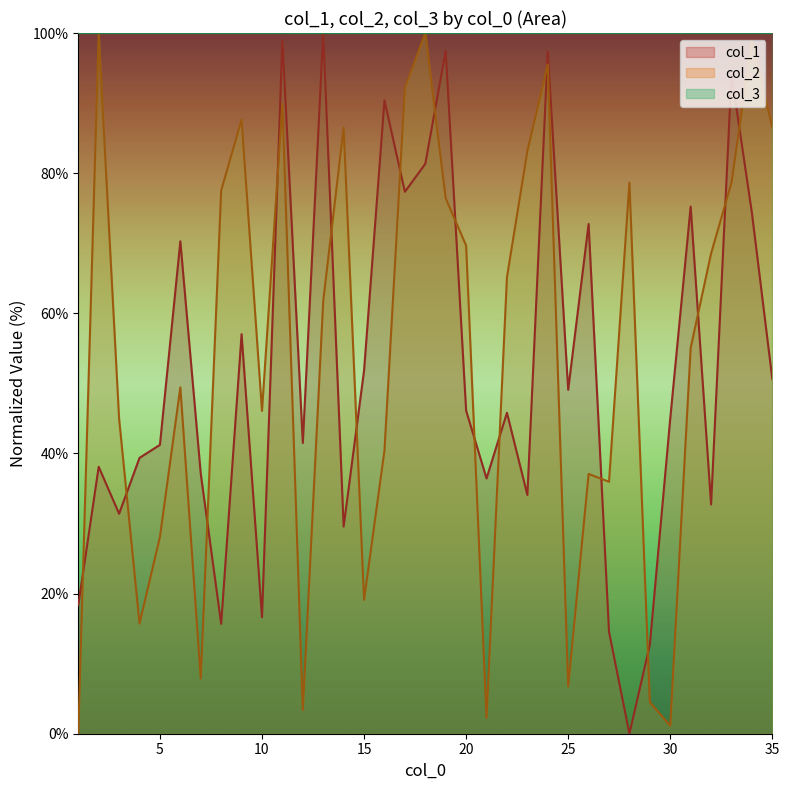

Which series has the largest total across all categories?

col_3